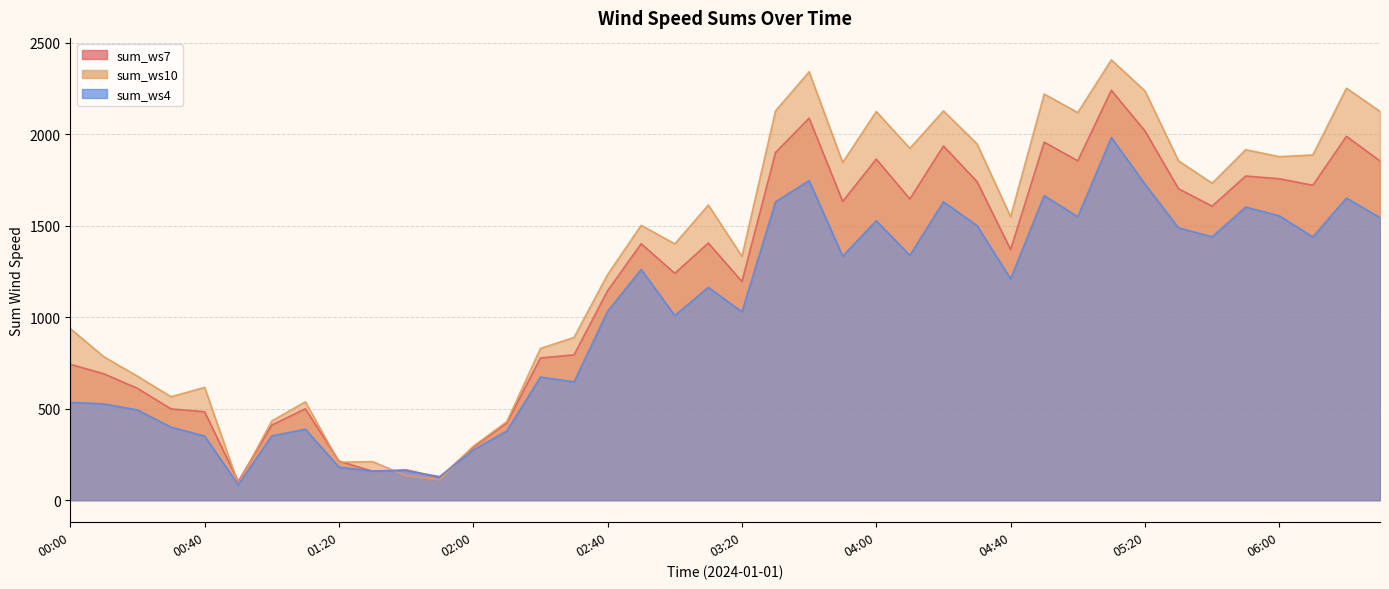

What is the difference between the second highest and second lowest values in the sum_ws10 series?

2230.6